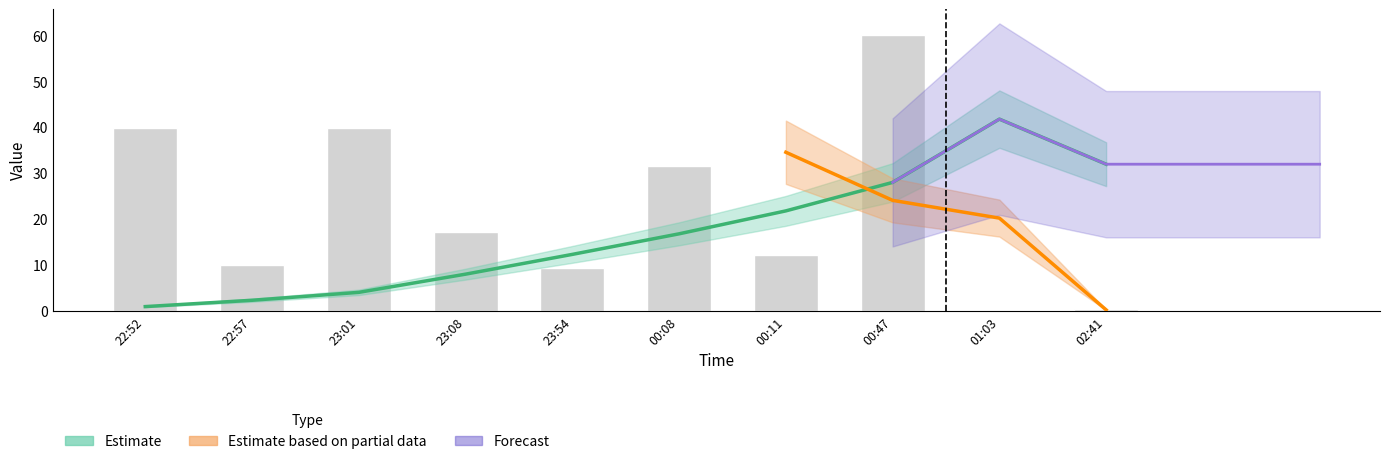

What is the value of the 6th bar from the left?

31.5